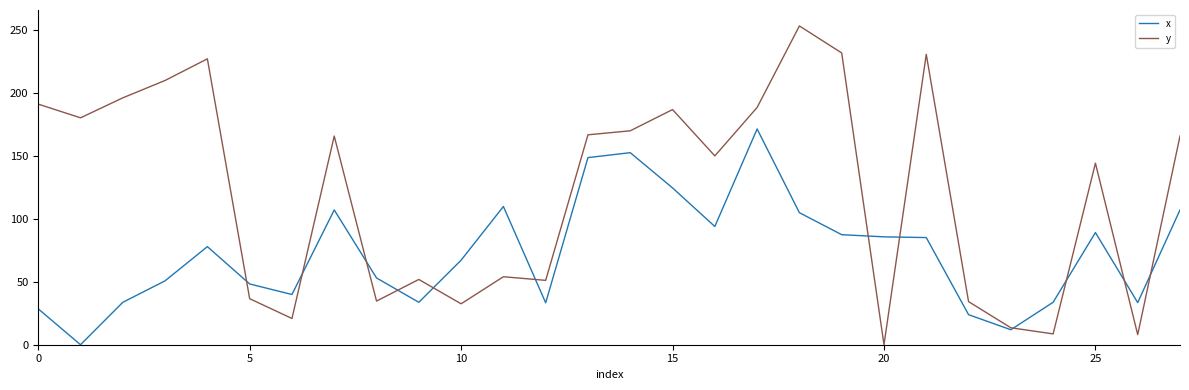

What is the highest value of the x series?

171.6